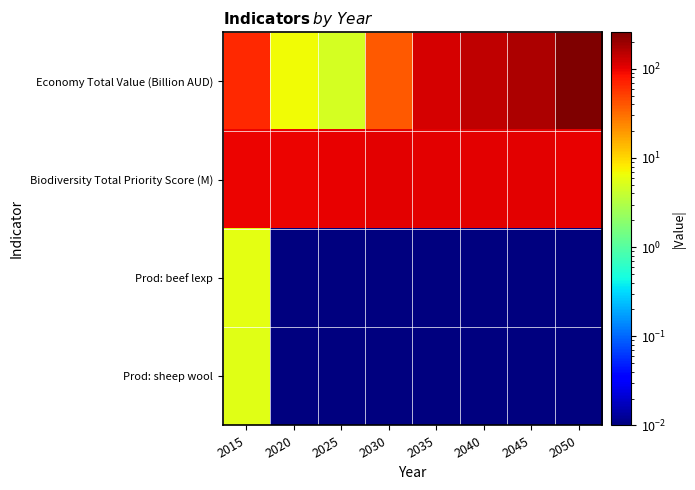

What is the total value across all series at 2020?

105.6